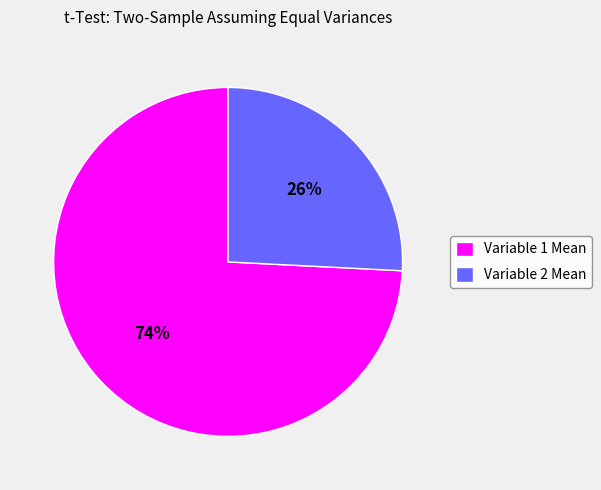

Which category has the biggest portion of the pie?

Variable 1 Mean